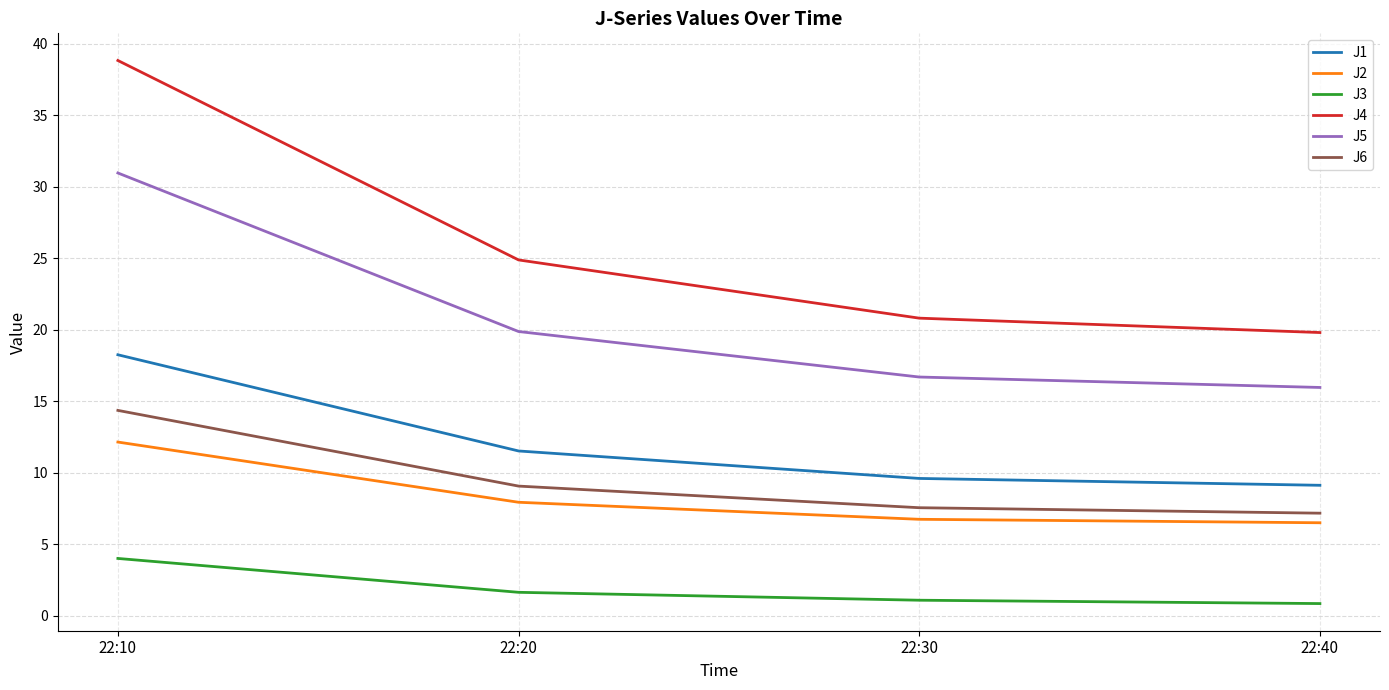

At which label does J5 first exceed 19?

22:10